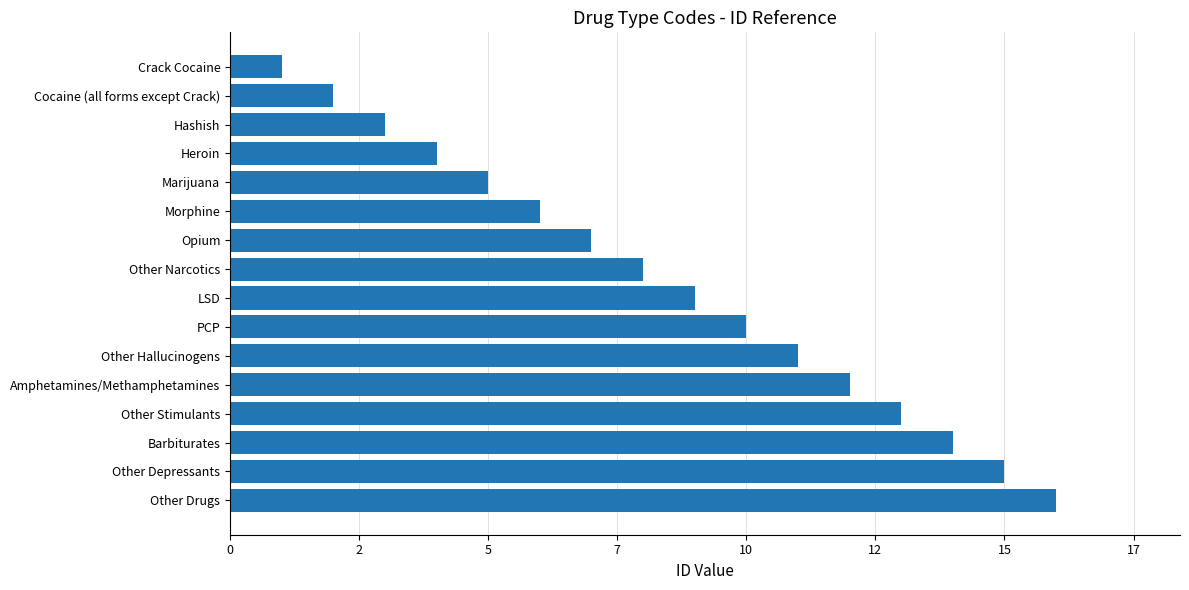

Are the bars horizontal?

Yes